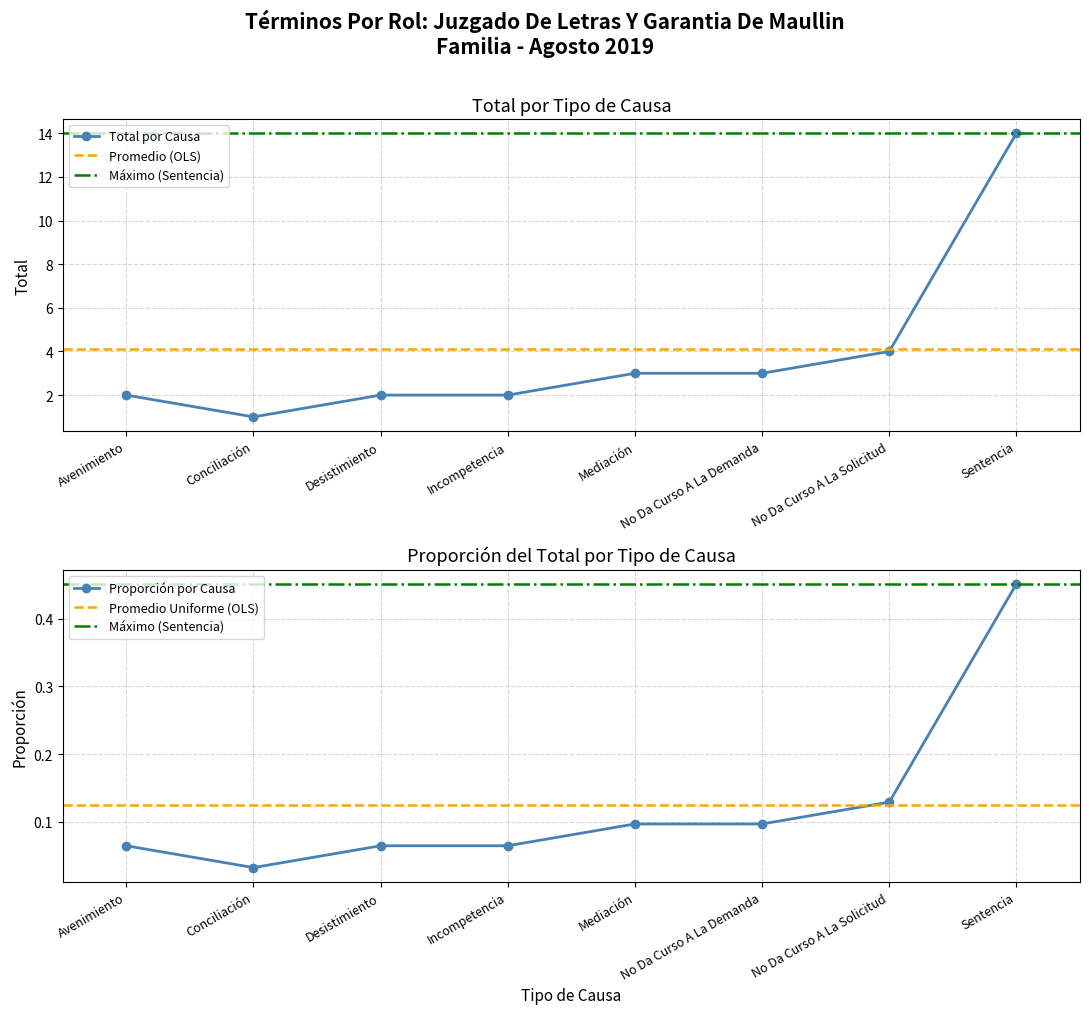

What position from the right is Incompetencia?

5